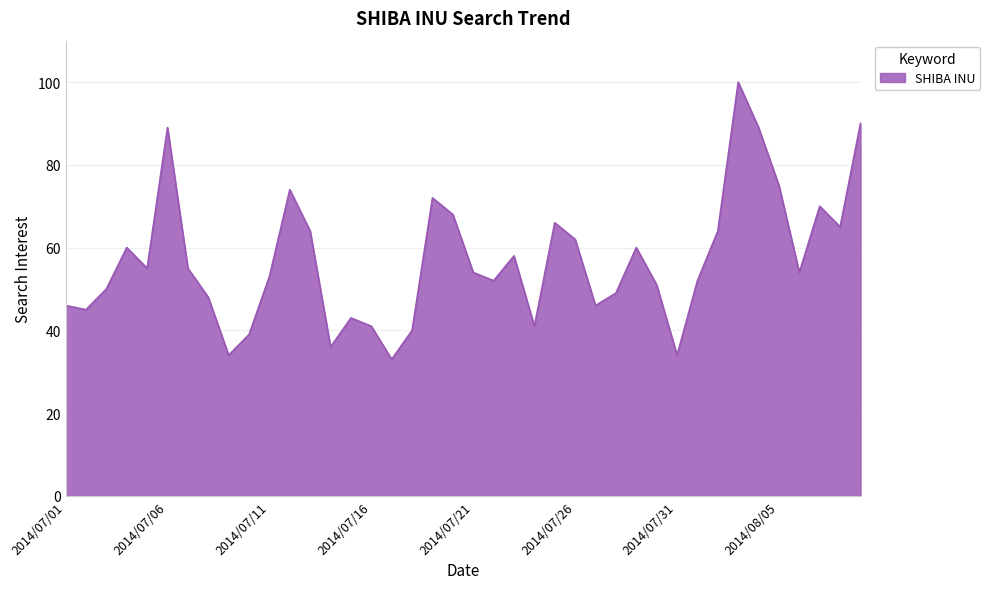

What is the minimum value shown in the chart?

33